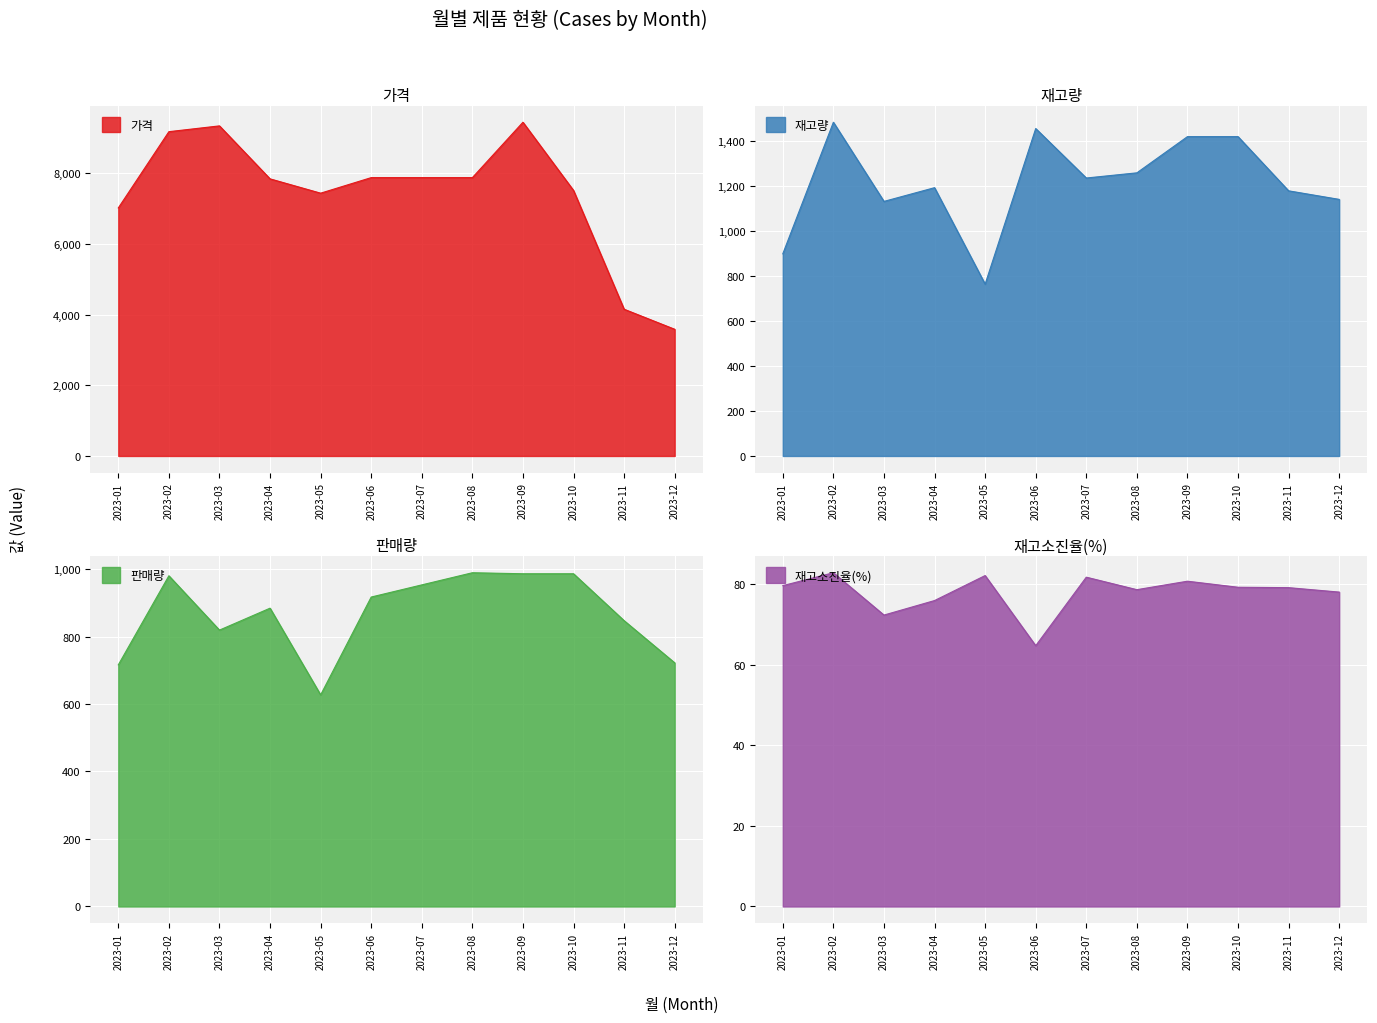

In 가격, how many points are higher than both neighbors (excluding endpoints)?

2